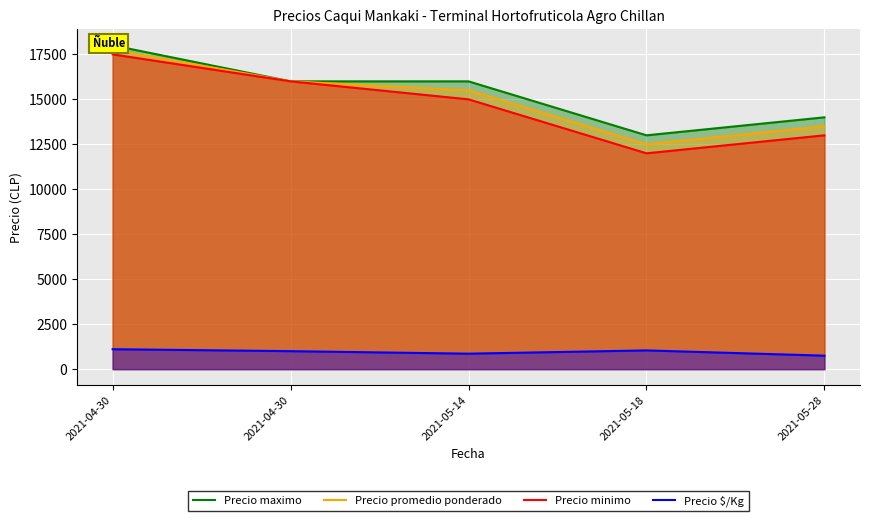

What is the label of the 5th point from the left?

2021-05-28